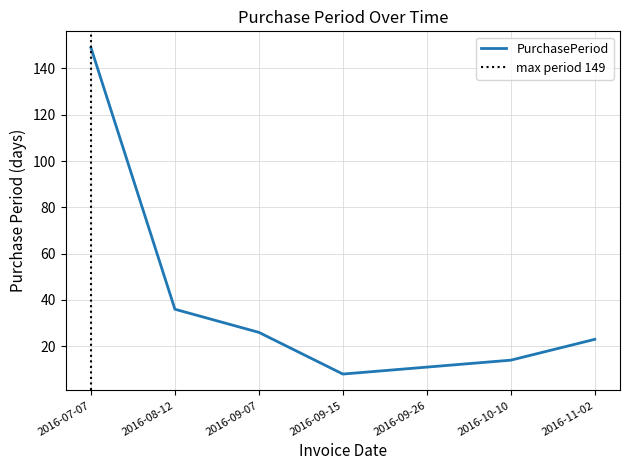

List the labels in order of value, largest first.

2016-07-07, 2016-08-12, 2016-09-07, 2016-11-02, 2016-10-10, 2016-09-26, 2016-09-15